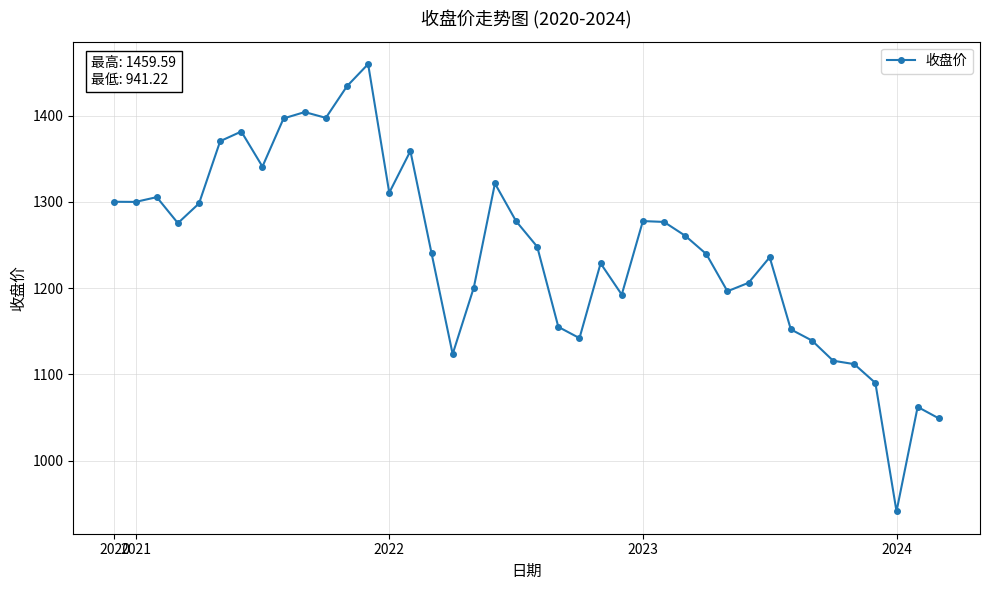

Count the number of data series in this chart.

1